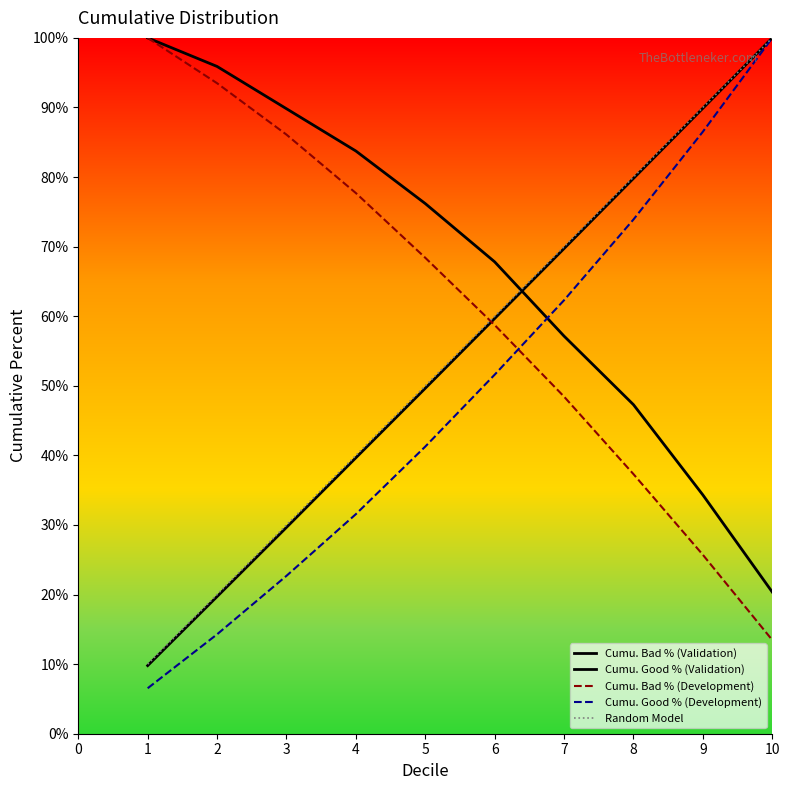

Does the chart have visible grid lines?

No